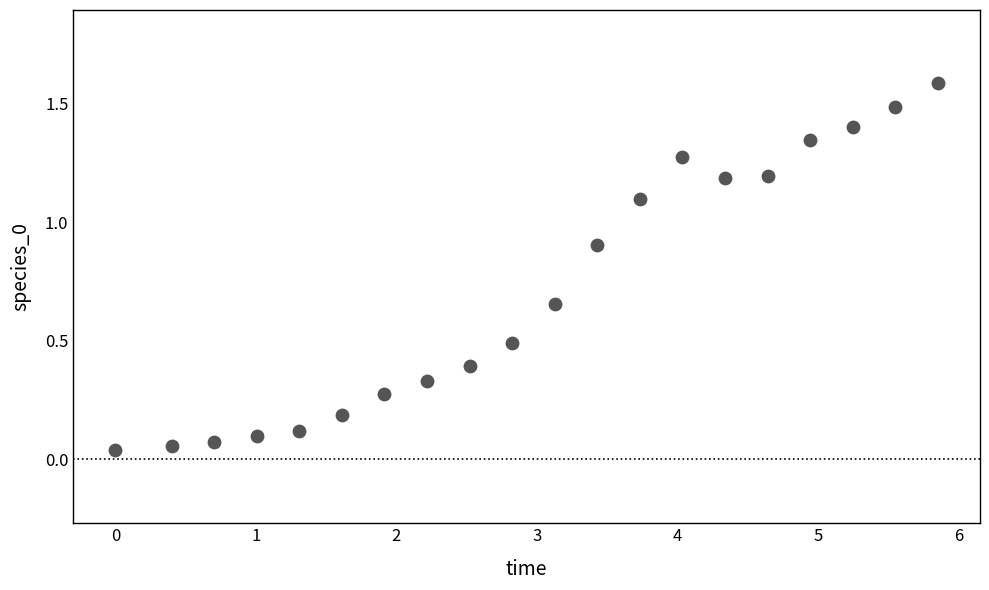

What is the range of X values (max minus min)?

5.9